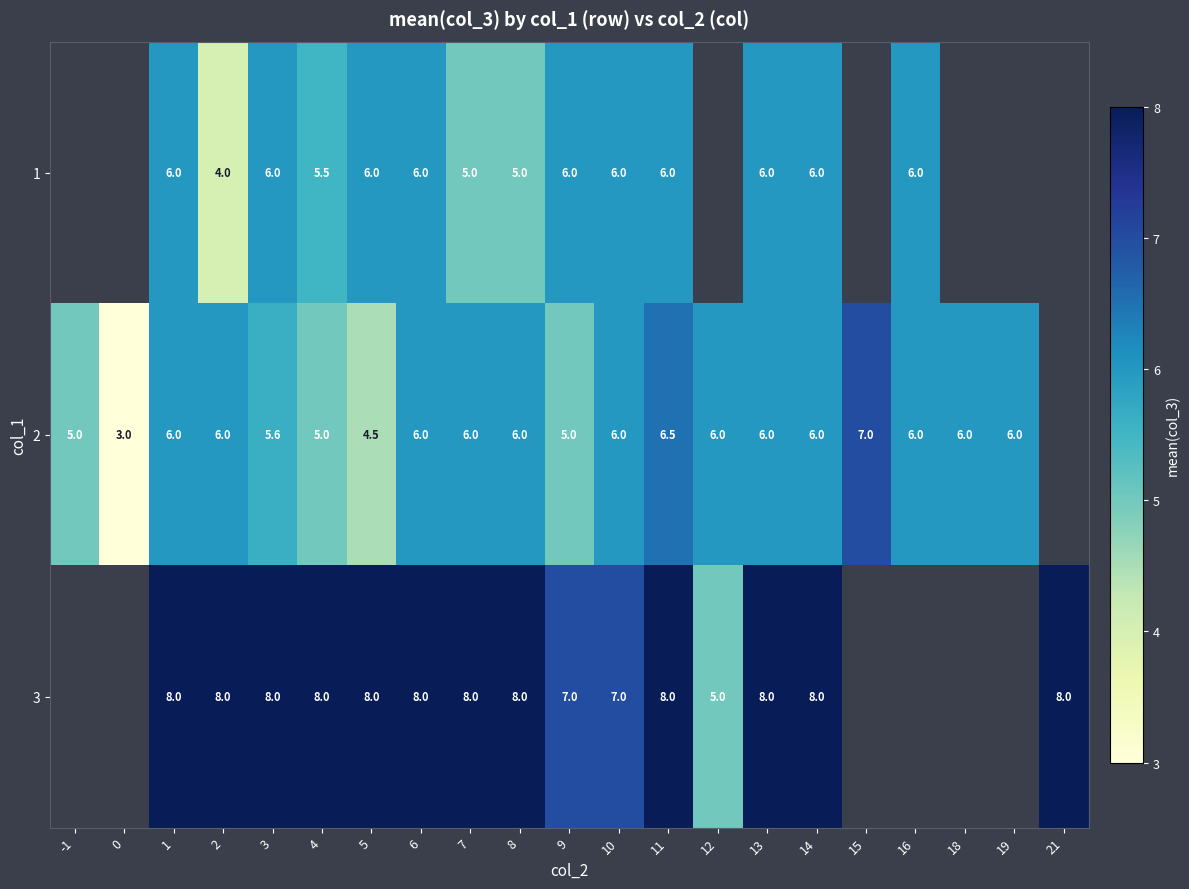

Rank the series at 8 from highest to lowest value.

3, 2, 1